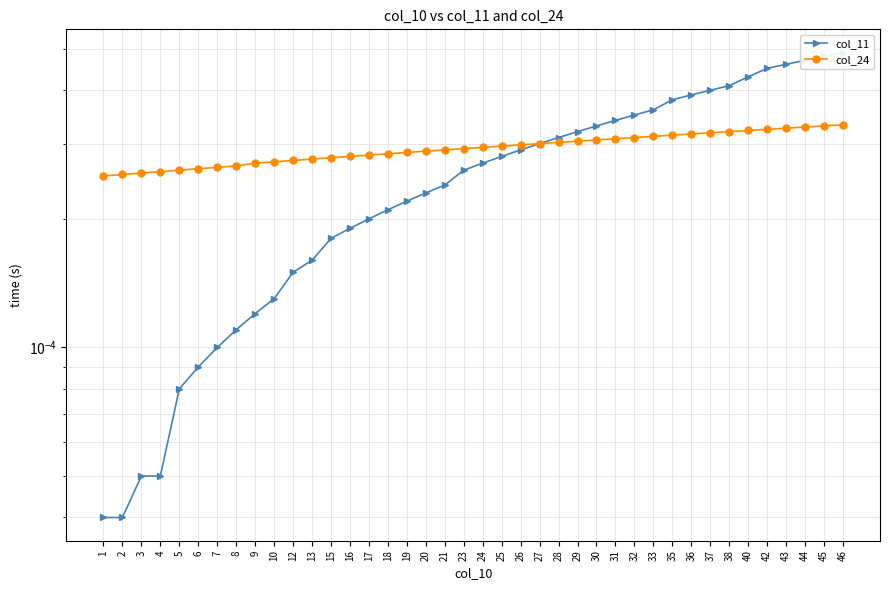

Which has a higher value, 38 or 23?

38